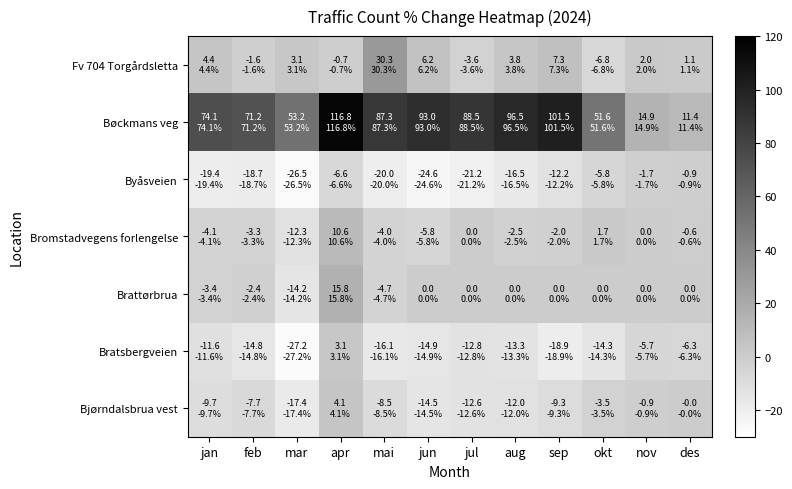

Reading left to right, list all the values displayed in this chart.

Bjørndalsbrua vest: jan=-9.7	feb=-7.7	mar=-17.4	apr=4.1	mai=-8.5	jun=-14.5	jul=-12.6	aug=-12.0	sep=-9.3	okt=-3.5	nov=-0.9	des=-0.0
Bratsbergveien: jan=-11.6	feb=-14.8	mar=-27.2	apr=3.1	mai=-16.1	jun=-14.9	jul=-12.8	aug=-13.3	sep=-18.9	okt=-14.3	nov=-5.7	des=-6.3
Brattørbrua: jan=-3.4	feb=-2.4	mar=-14.2	apr=15.8	mai=-4.7	jun=0.0	jul=0.0	aug=0.0	sep=0.0	okt=0.0	nov=0.0	des=0.0
Bromstadvegens forlengelse: jan=-4.1	feb=-3.3	mar=-12.3	apr=10.6	mai=-4.0	jun=-5.8	jul=0.0	aug=-2.5	sep=-2.0	okt=1.7	nov=0.0	des=-0.6
Byåsveien: jan=-19.4	feb=-18.7	mar=-26.5	apr=-6.6	mai=-20.0	jun=-24.6	jul=-21.2	aug=-16.5	sep=-12.2	okt=-5.8	nov=-1.7	des=-0.9
Bøckmans veg: jan=74.1	feb=71.2	mar=53.2	apr=116.8	mai=87.3	jun=93.0	jul=88.5	aug=96.5	sep=101.5	okt=51.6	nov=14.9	des=11.4
Fv 704 Torgårdsletta: jan=4.4	feb=-1.6	mar=3.1	apr=-0.7	mai=30.3	jun=6.2	jul=-3.6	aug=3.8	sep=7.3	okt=-6.8	nov=2.0	des=1.1